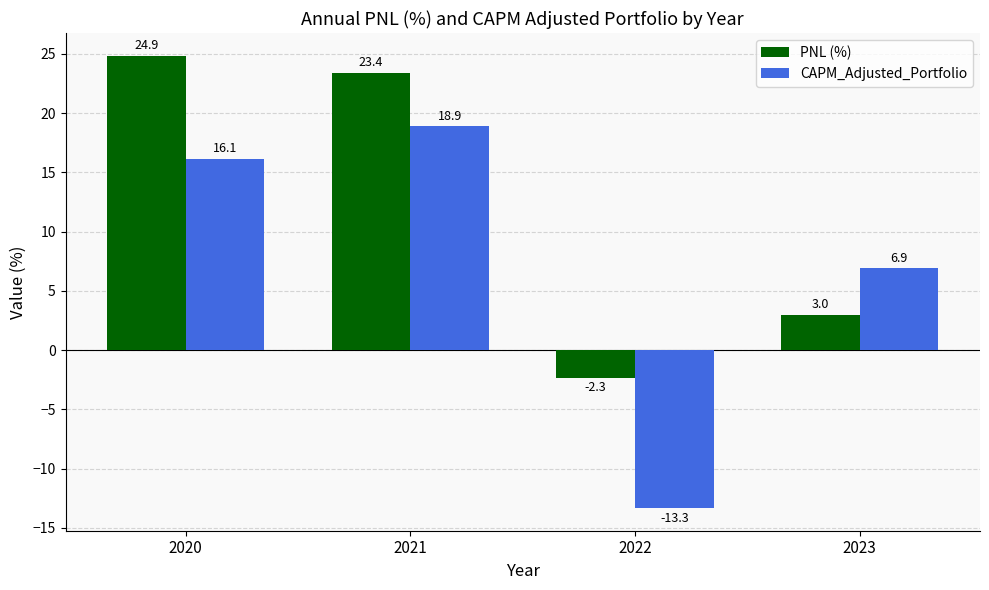

What is the value of the CAPM_Adjusted_Portfolio bar at the 3rd from the left?

-13.3